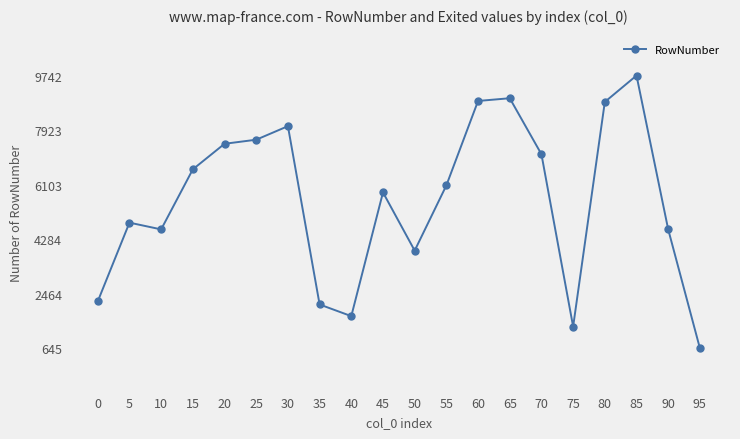

At which category does the chart reach its minimum across all series?

95